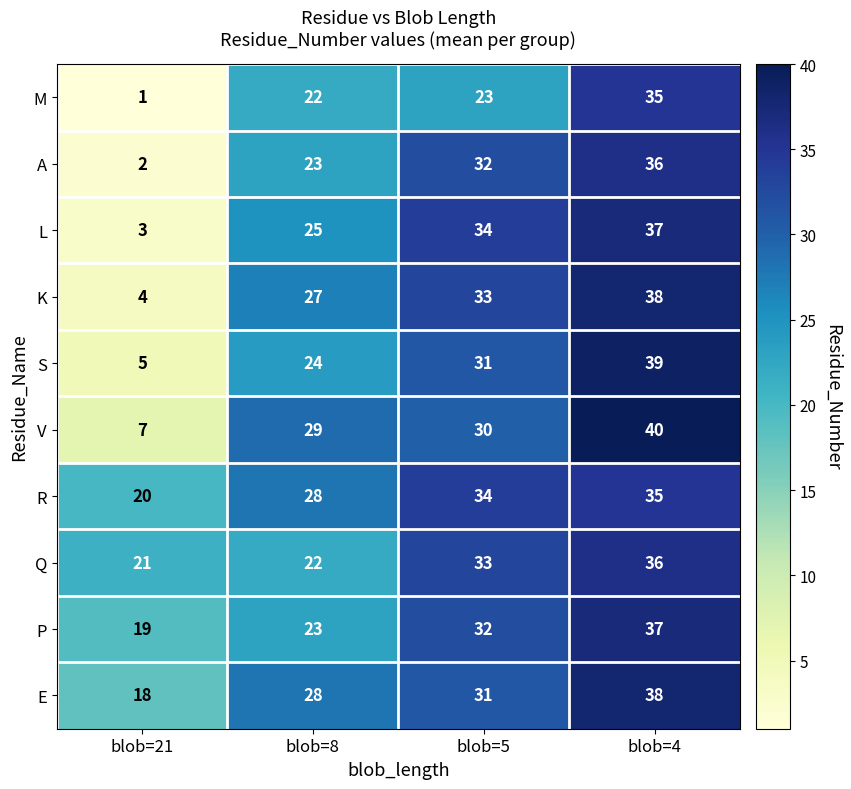

What is the total value across all series at blob=21?

100